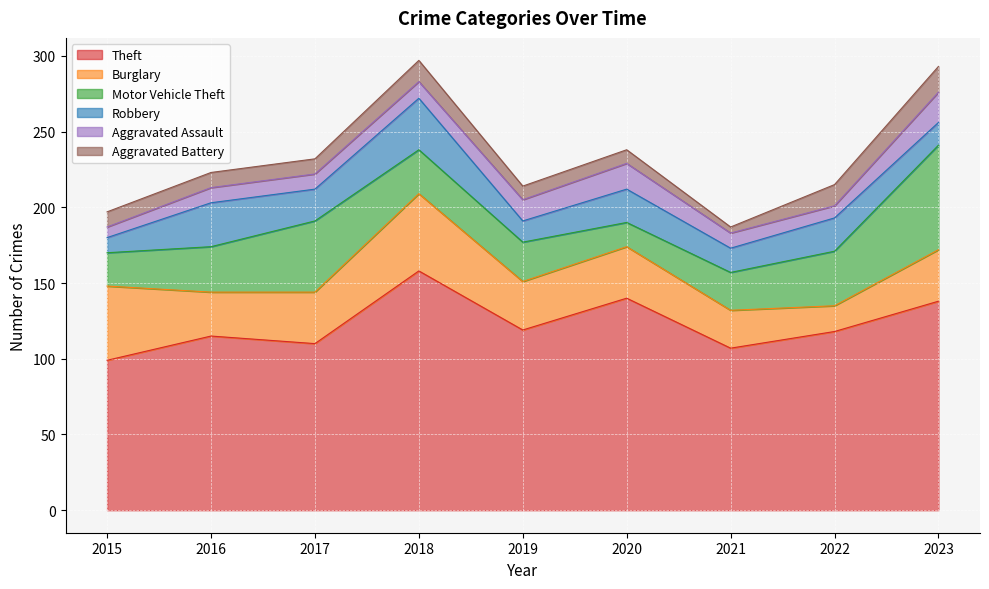

What is the difference between the Aggravated Assault values at 2017 and 2020?

7